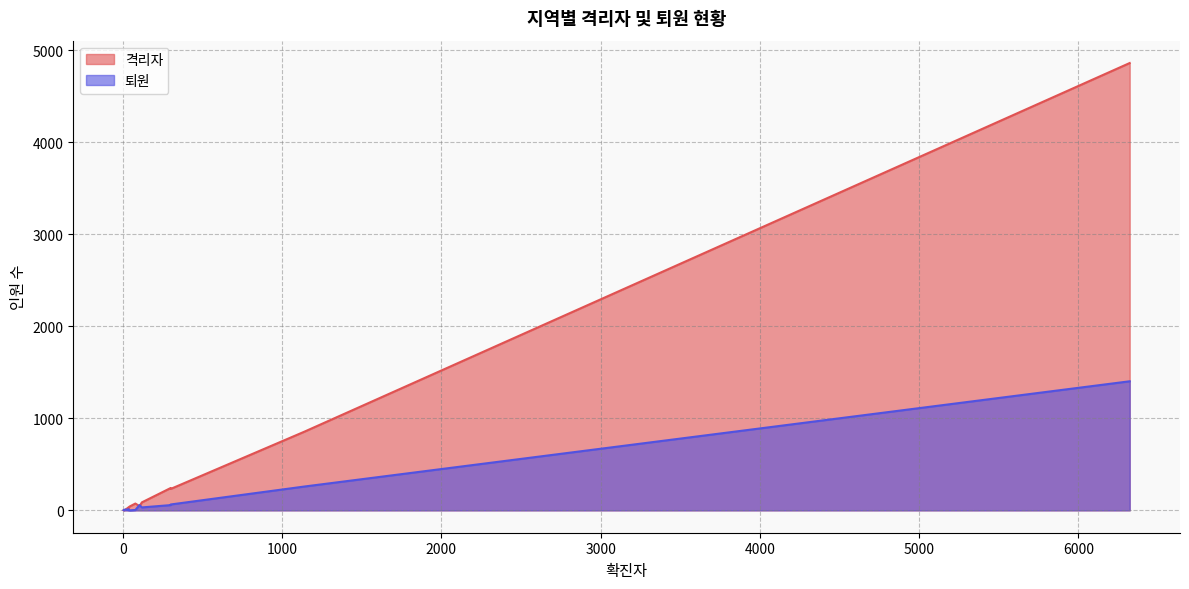

Is the value of 퇴원 at 전라북도 greater than the value of 격리자 at 경상북도?

No